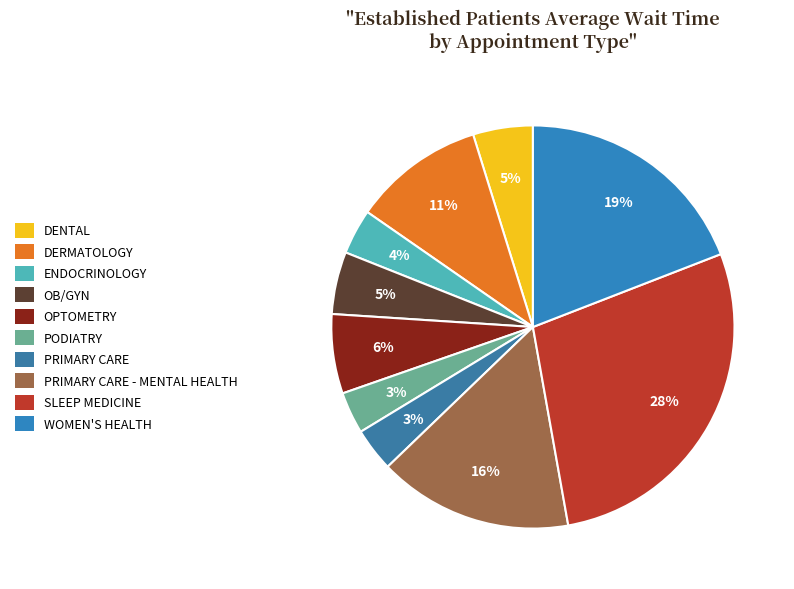

The PRIMARY CARE slice represents 1% of the pie. True or false?

False